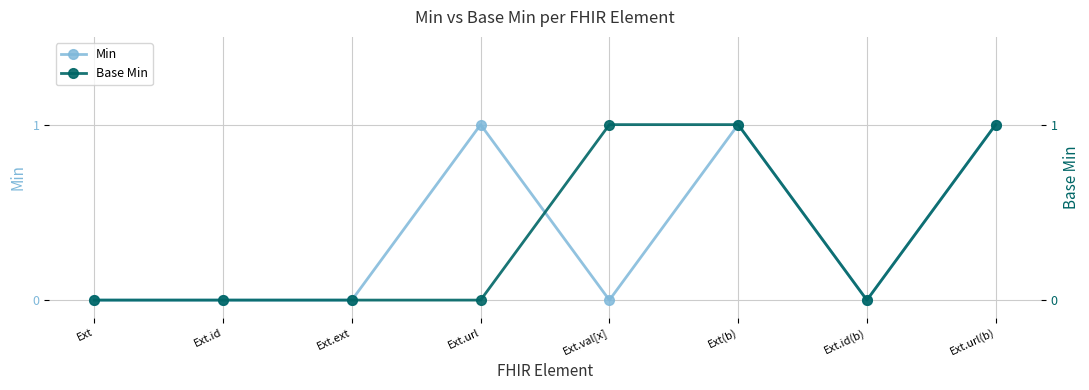

How many intersections are there between Base Min and Min?

1